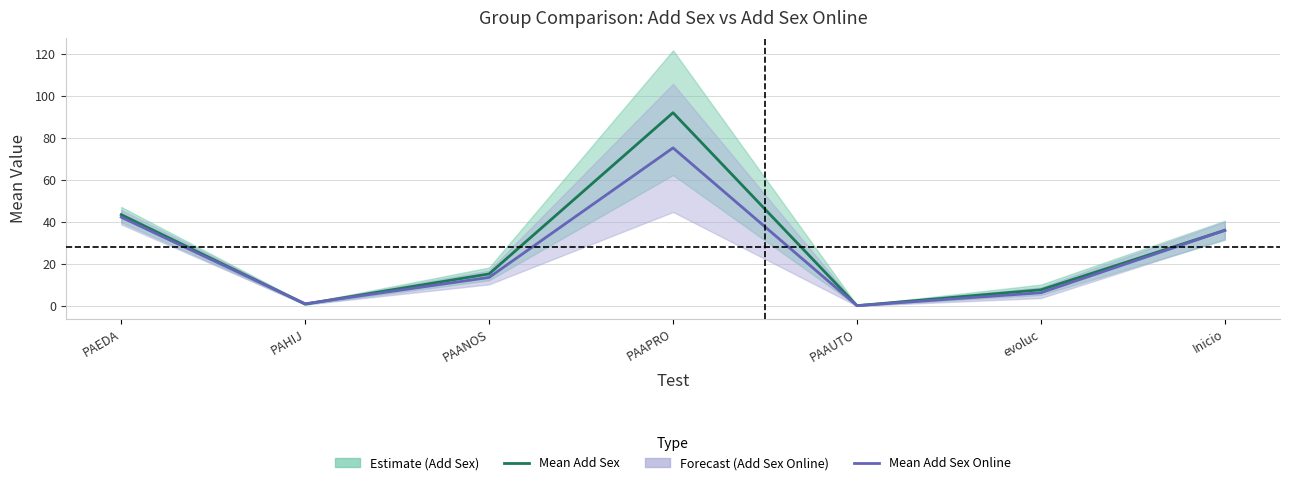

At which category does ic95B_lower reach its first local valley?

PAHIJ